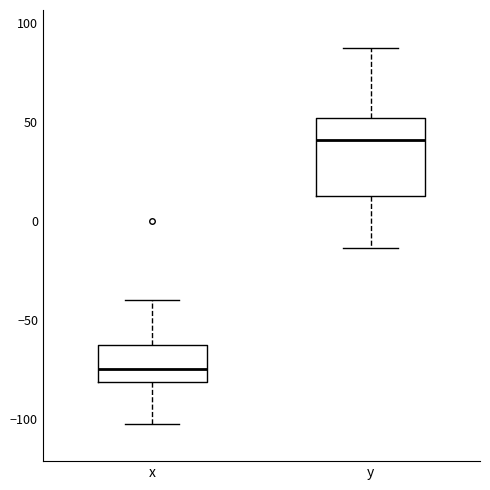

Which box is the tallest, from its lower edge to its upper edge?

y